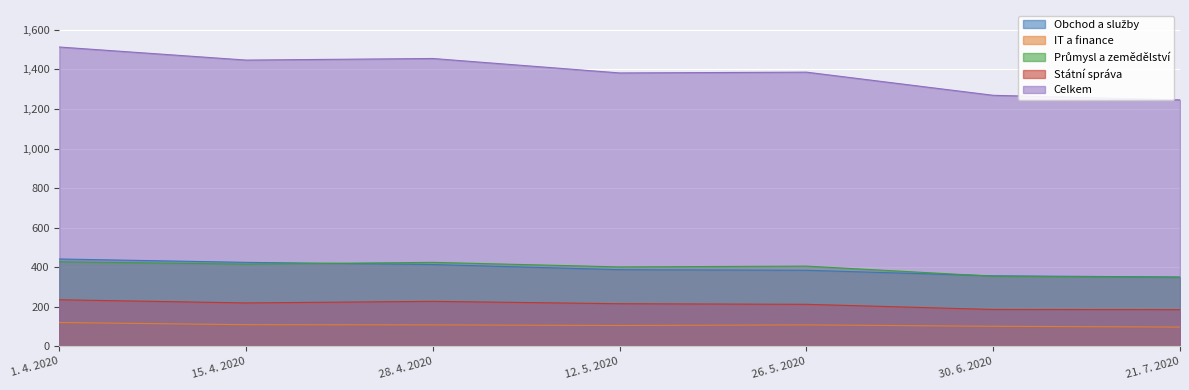

What is the total value across all series at 30. 6. 2020?

2270